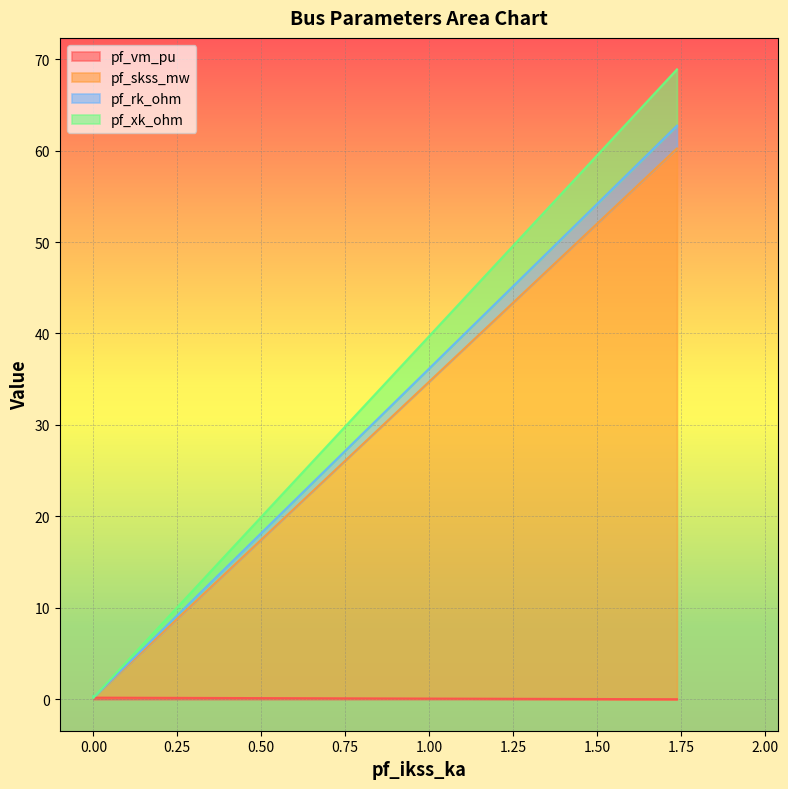

What are all the series names shown in the legend?

pf_vm_pu, pf_skss_mw, pf_rk_ohm, pf_xk_ohm